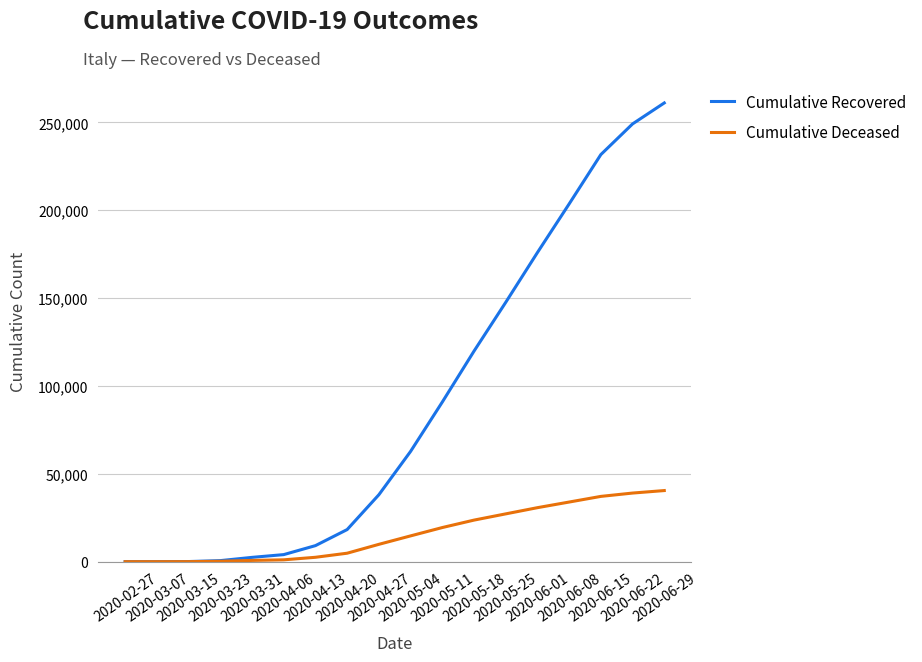

Rank the series by their maximum value, from highest to lowest.

Cumulative Recovered, Cumulative Deceased